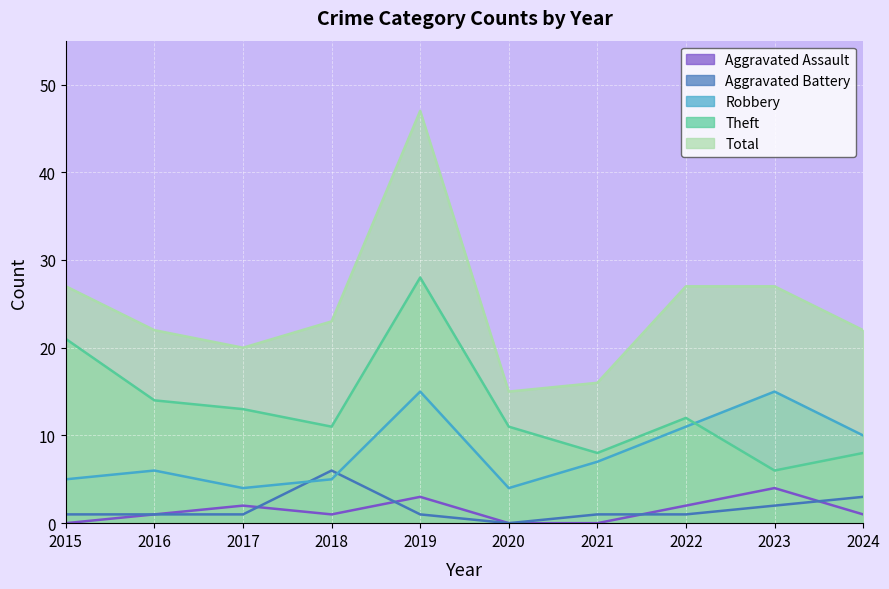

Is it true that Total equals 23 at 2021?

False